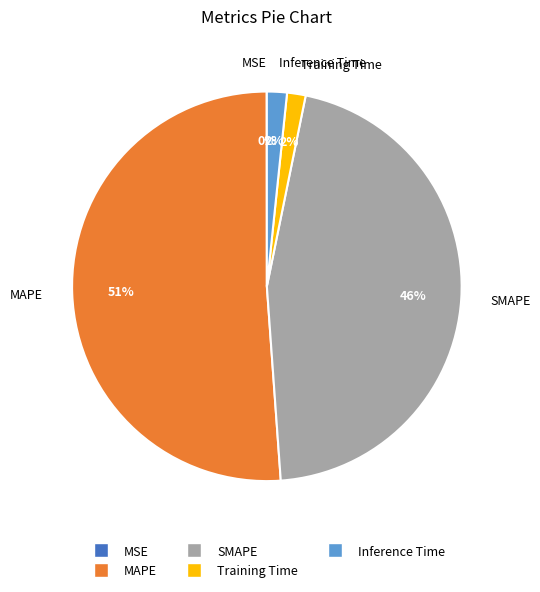

The SMAPE slice represents 31% of the pie. True or false?

False